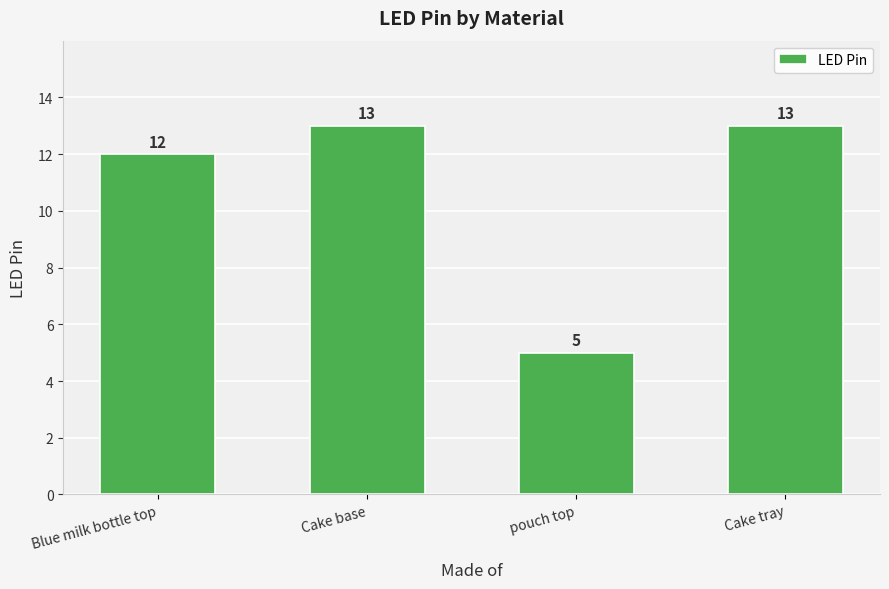

What is the approximate value at Cake tray?

13